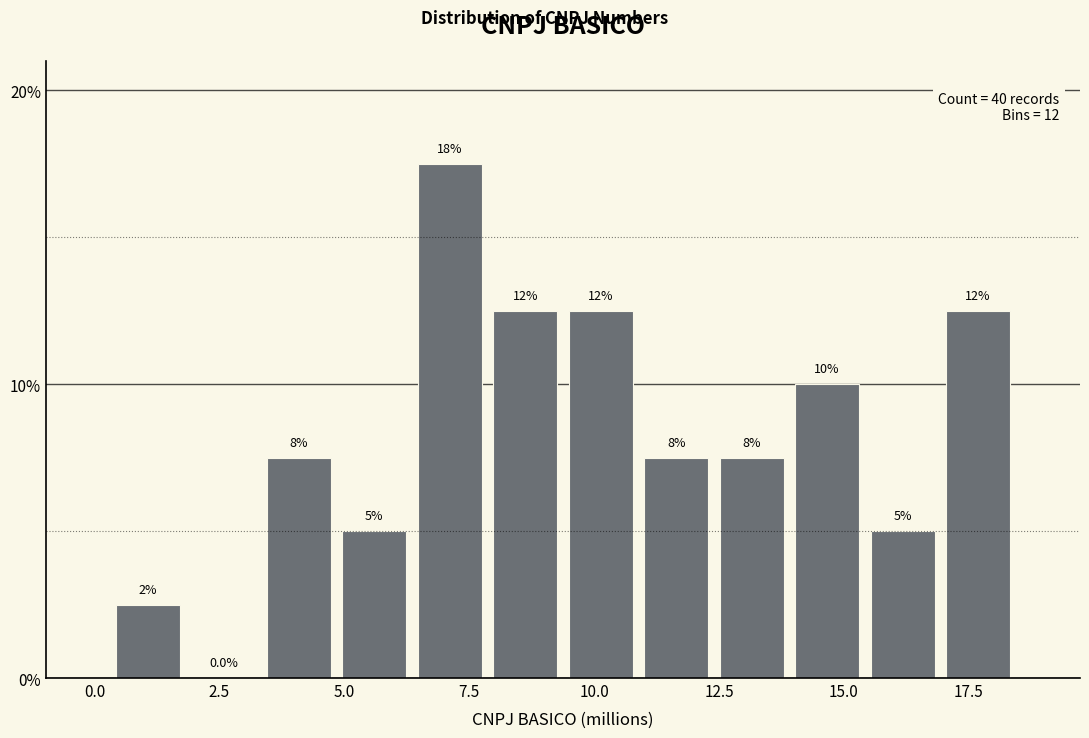

Read against the x-axis, roughly where is the centre of the tallest bar?

7.0